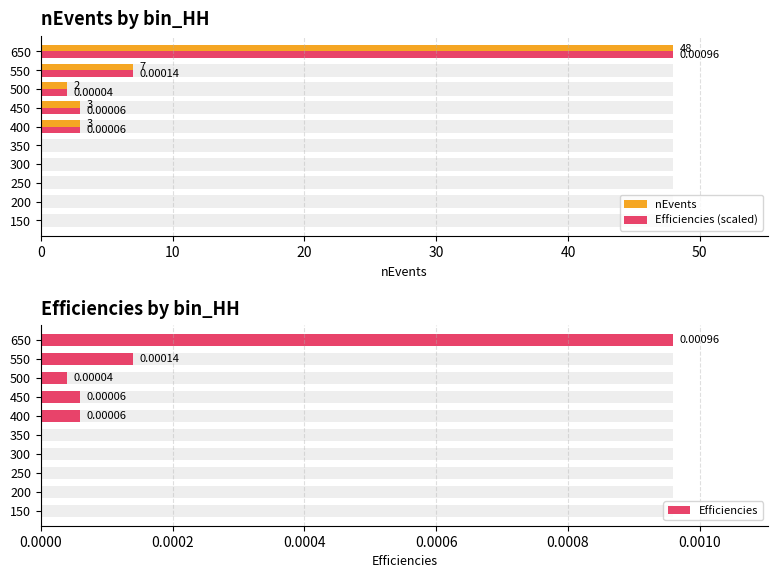

What is the average value of the Efficiencies (scaled) series?

6.3